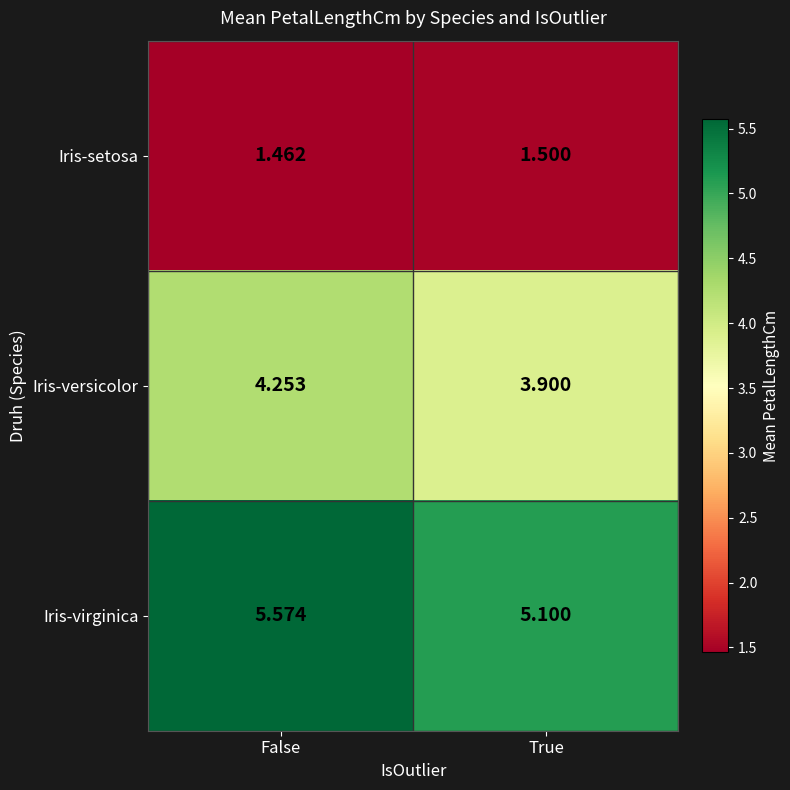

Rank the categories by Iris-versicolor value from lowest to highest.

True, False